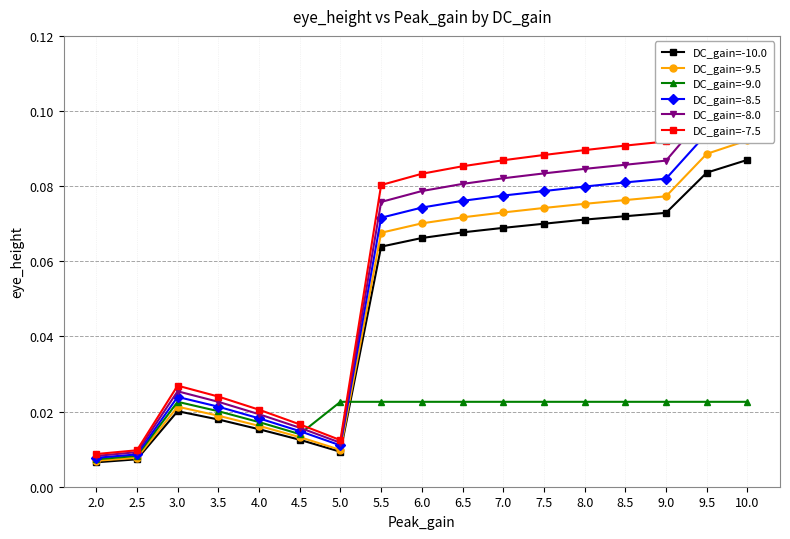

At which category is the sum across all series the highest?

10.0